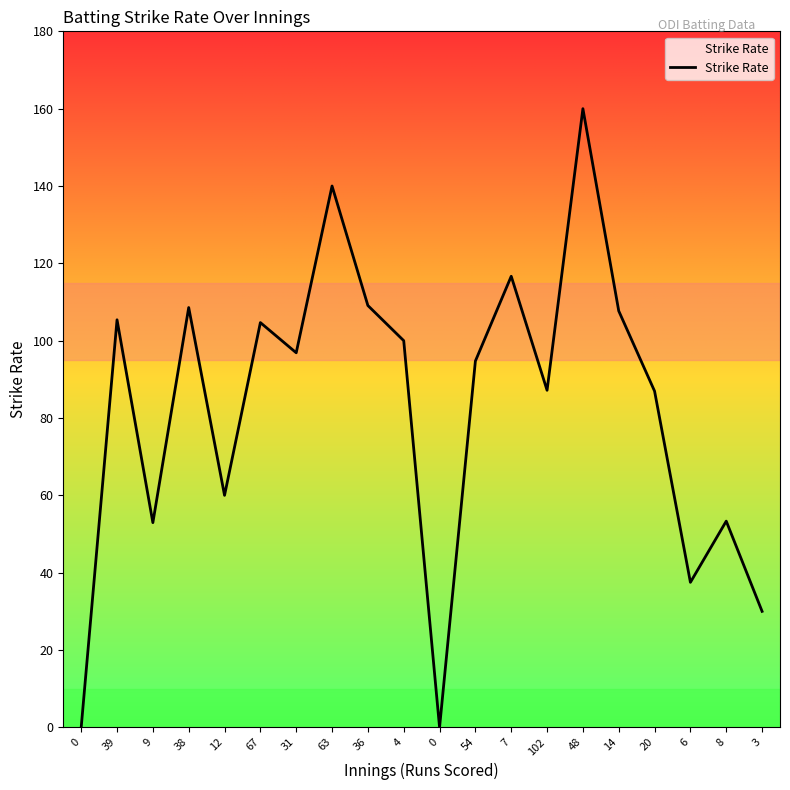

Count the number of categories in the chart.

20